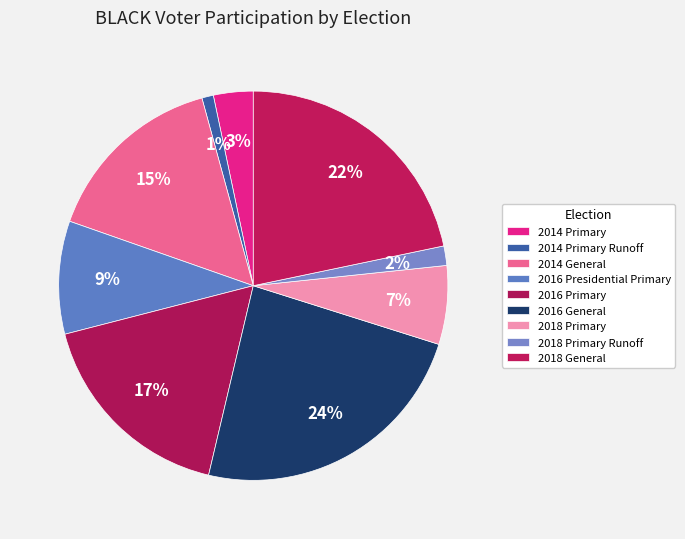

What percentage is the 2014 General slice, to the nearest percent?

15%